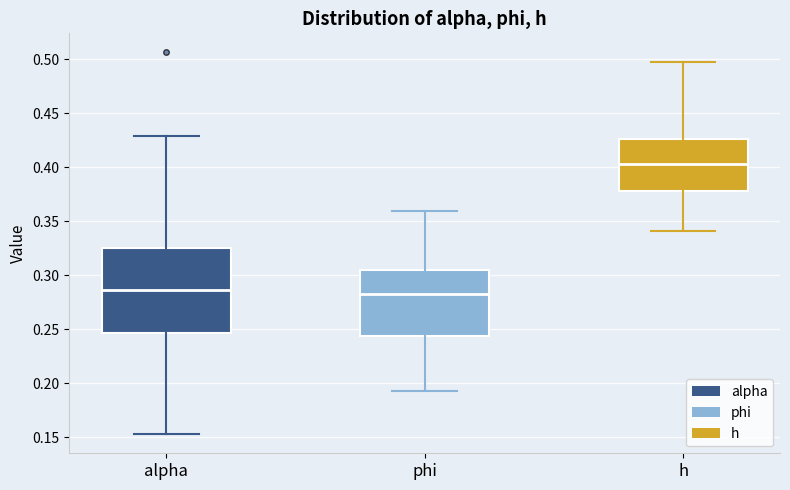

Reading left to right, transcribe this box plot: for each box, give where its median line is, the range the box spans, and where its two whiskers end, as read against the y-axis. The values are not printed on the chart, so give them approximately, as read against the axis.

alpha: median 0.285, box 0.245 to 0.325, whiskers 0.155 to 0.430
phi: median 0.285, box 0.245 to 0.305, whiskers 0.195 to 0.360
h: median 0.405, box 0.380 to 0.425, whiskers 0.340 to 0.495